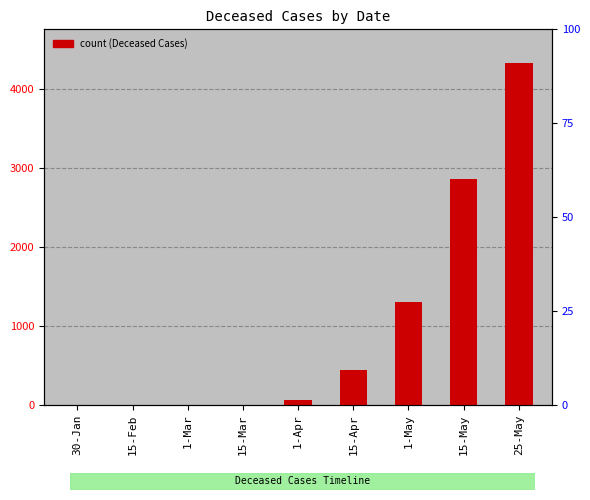

Reading left to right, extract all data points from this chart.

30-Jan=0	15-Feb=0	1-Mar=0	15-Mar=2	1-Apr=57	15-Apr=440	1-May=1308	15-May=2856	25-May=4323